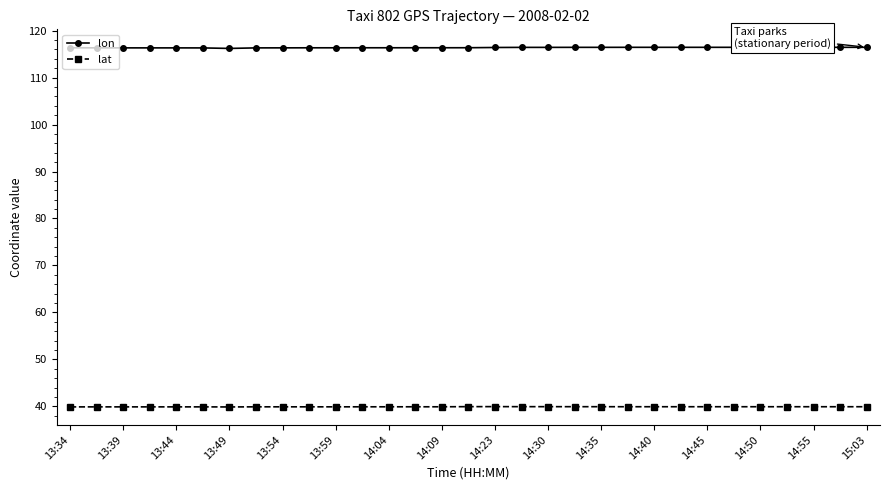

What is the sum of all lat values?

1237.4